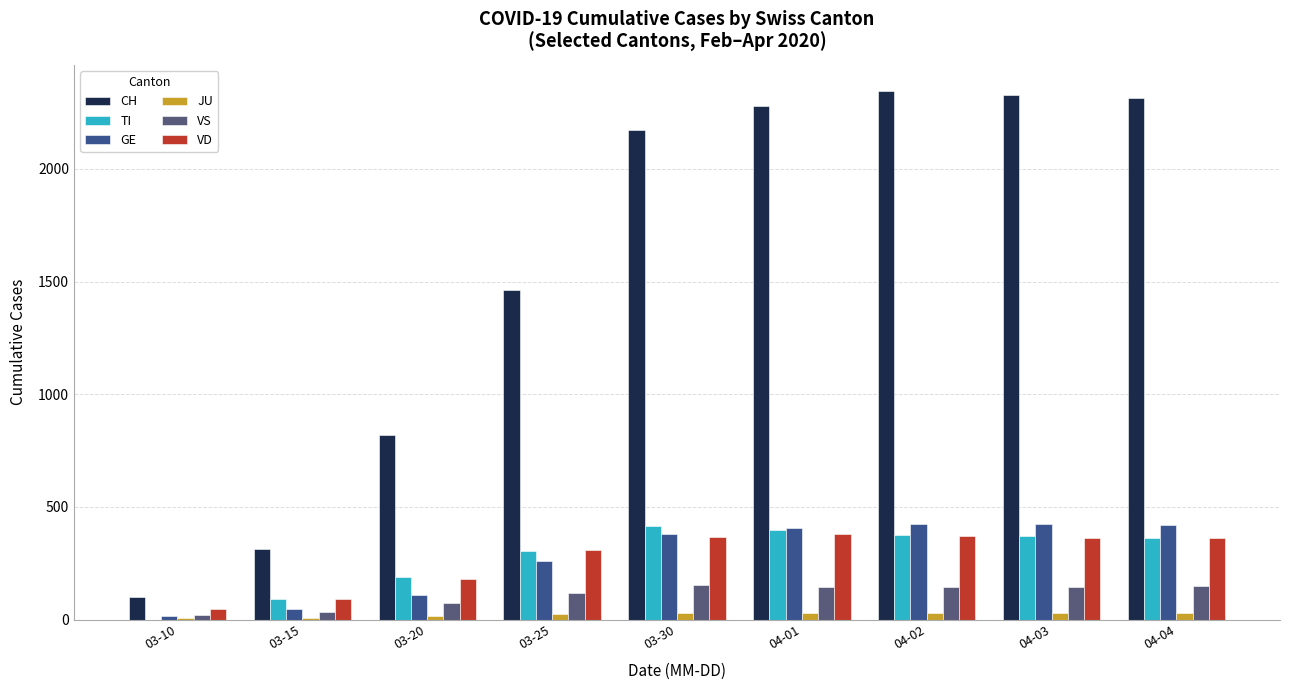

What are all the series names shown in the legend?

CH, TI, GE, JU, VS, VD